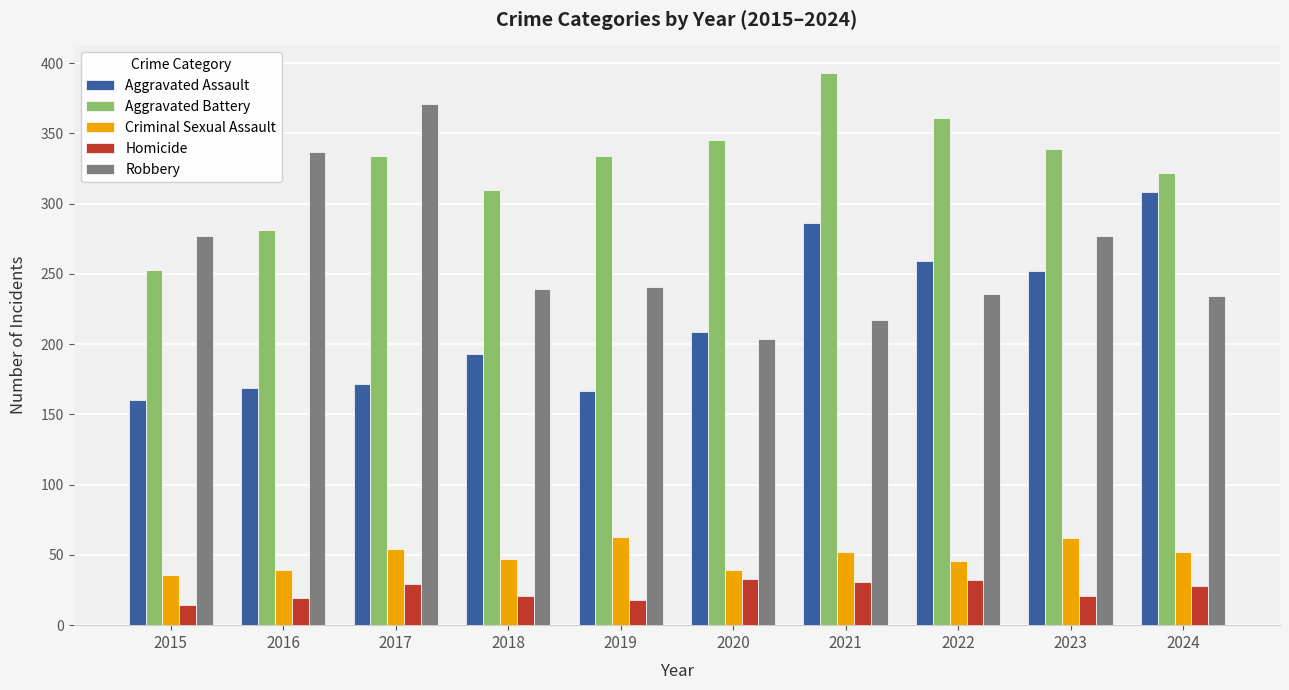

Read the Criminal Sexual Assault value at 2020.

39